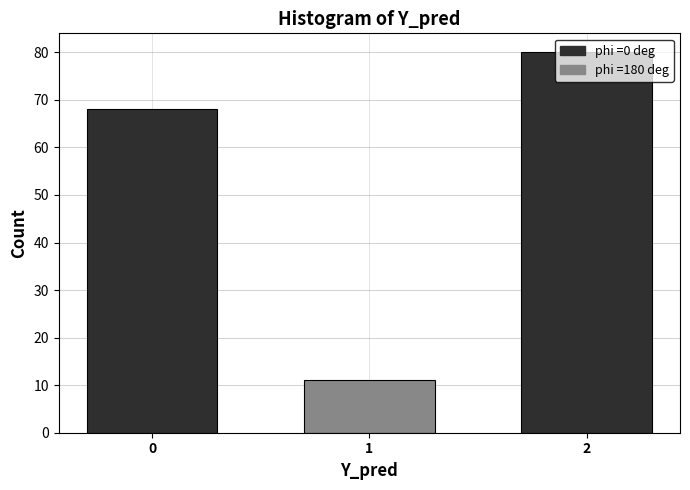

What is the value of the 1st bar from the left?

68